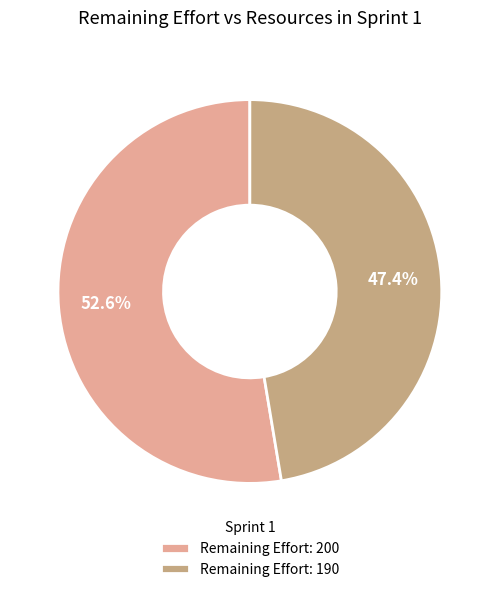

Combined, do Remaining Effort: 190 and Remaining Effort: 200 account for over 50%?

Yes